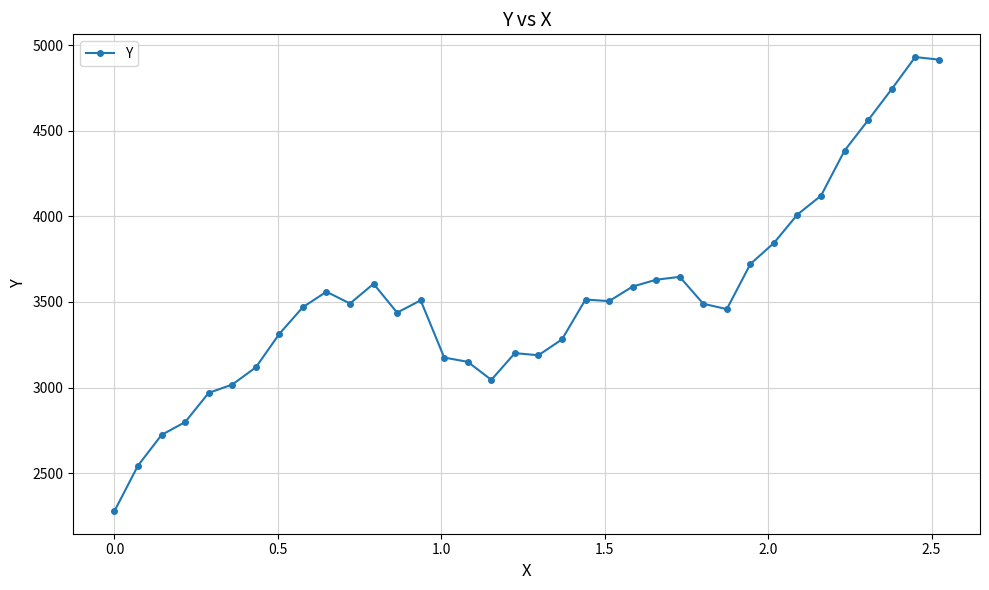

How many data points are less than 3490?

18